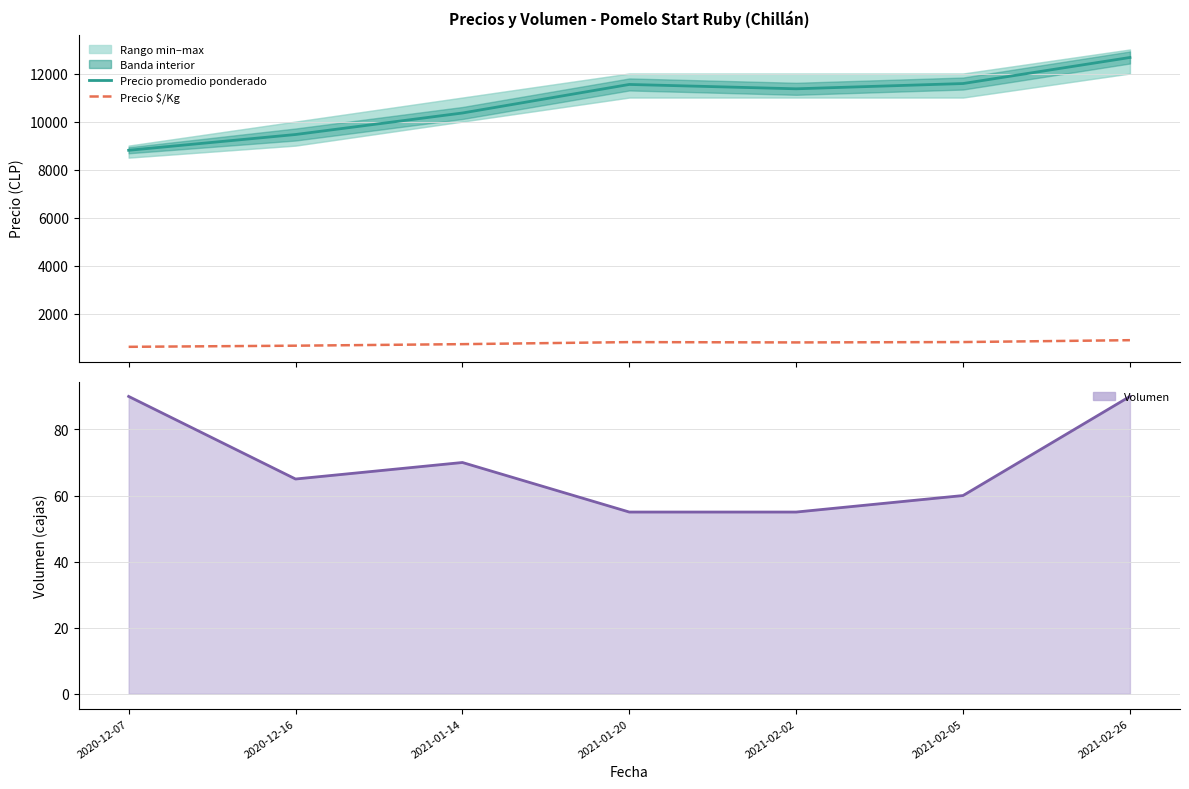

List the labels in order of Precio promedio ponderado value, smallest first.

2020-12-07, 2020-12-16, 2021-01-14, 2021-02-02, 2021-01-20, 2021-02-05, 2021-02-26